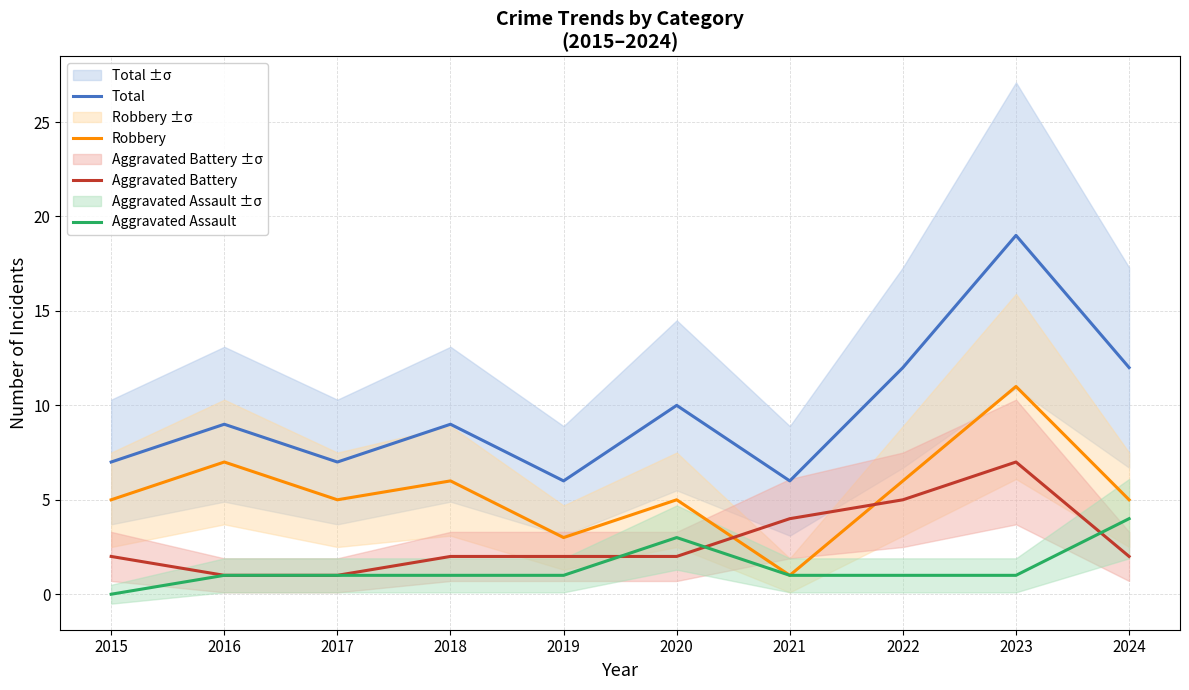

True or false: Aggravated Assault and Total intersect in this chart.

False